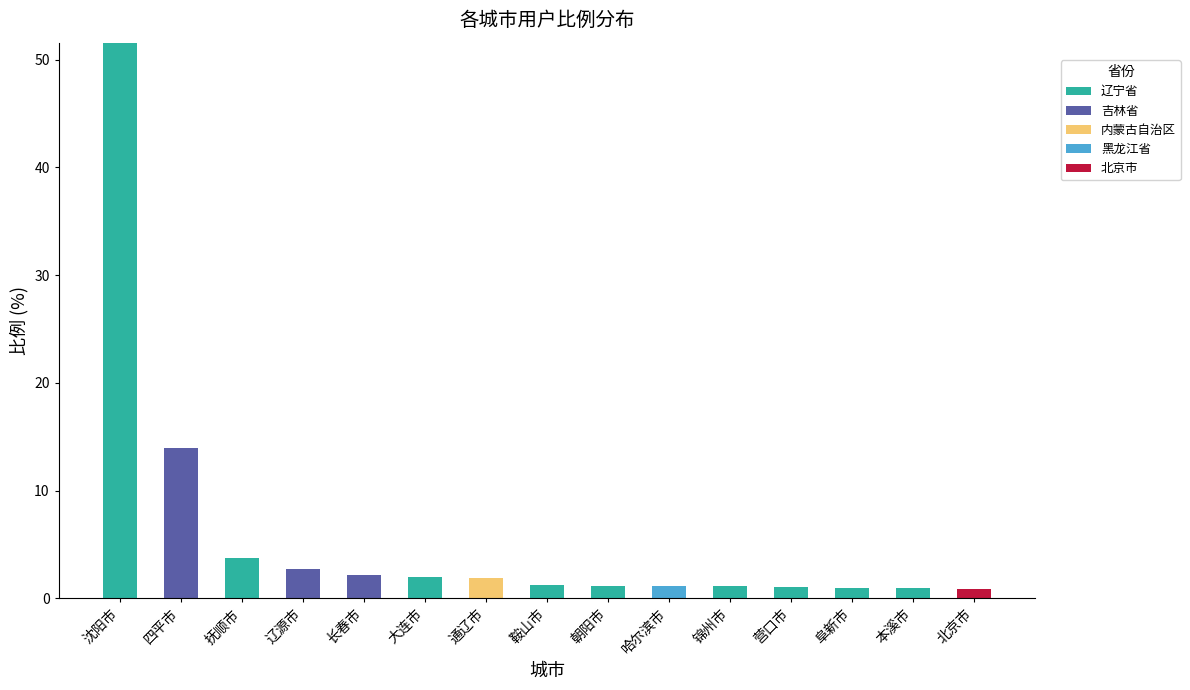

What is the maximum value for 辽宁省?

51.6